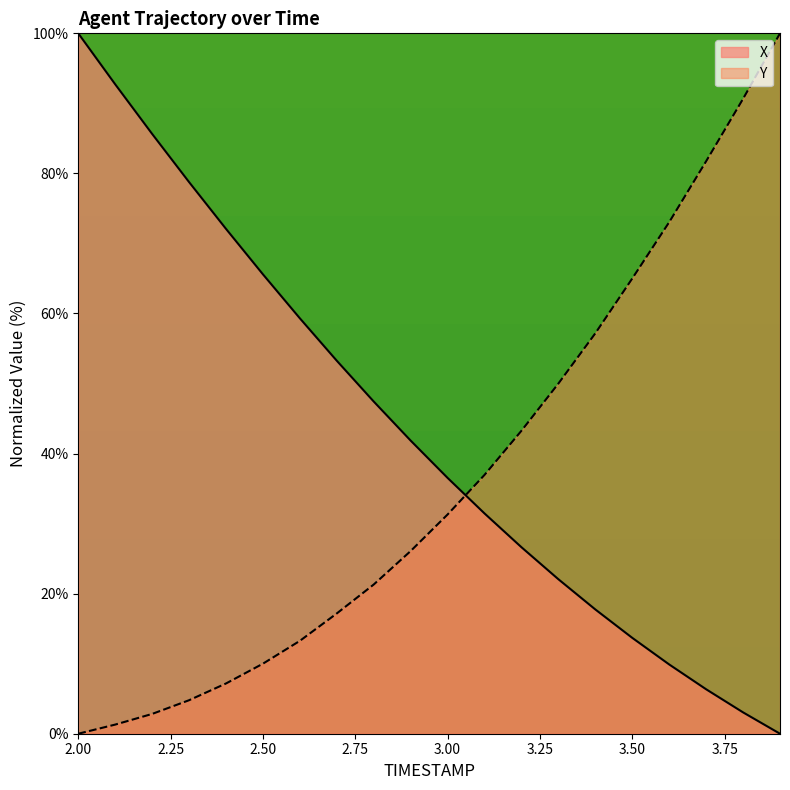

The Y series shows 73.0 at 3.6. True or false?

True